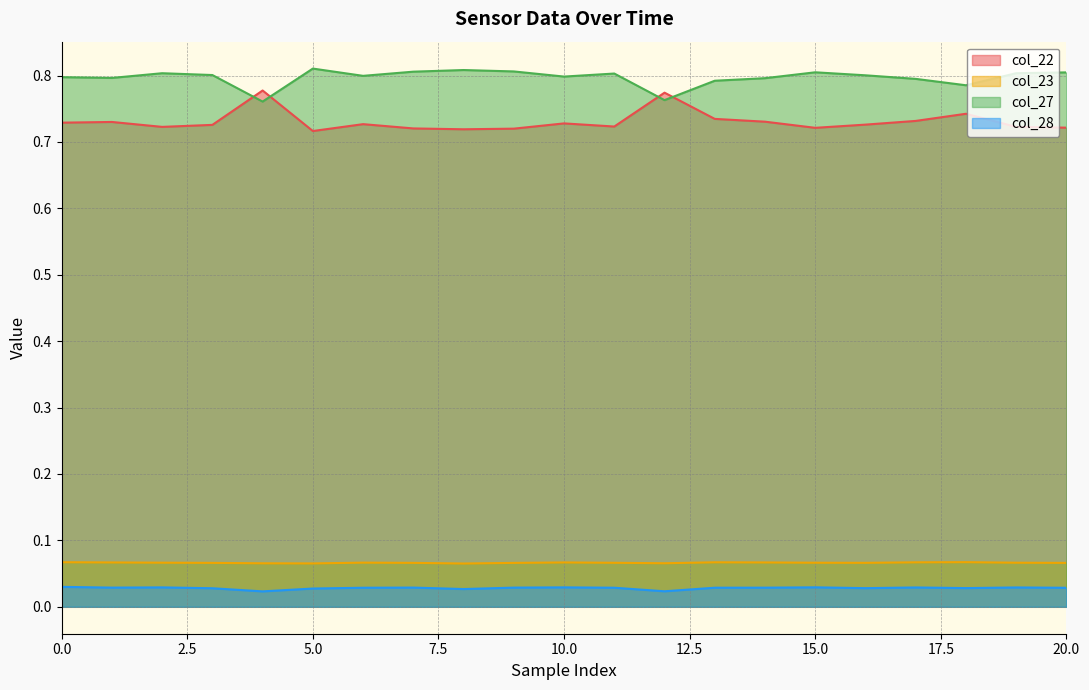

How many lines are shown in the chart?

4